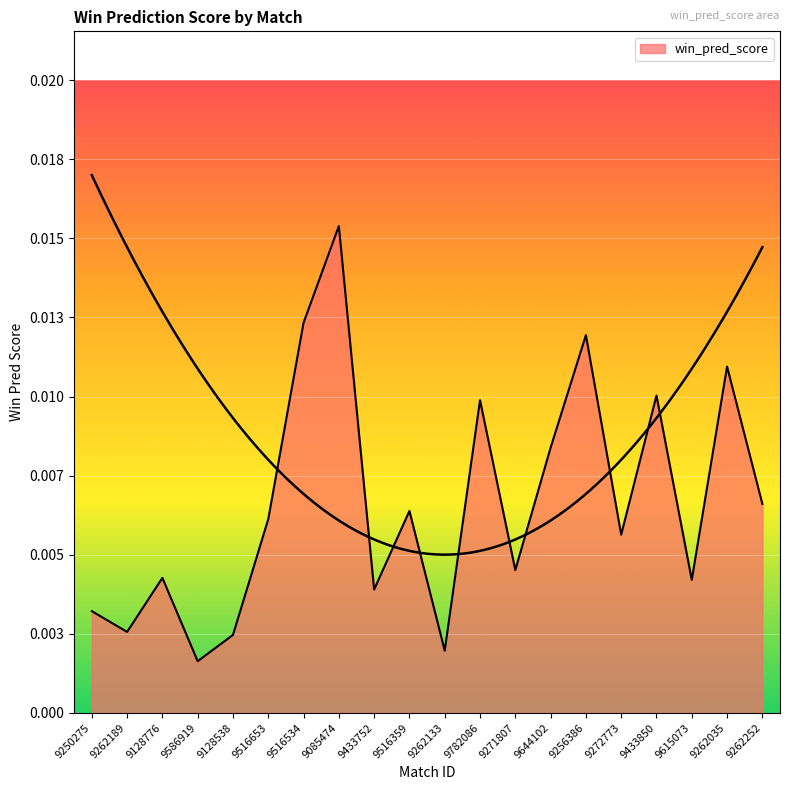

Does the chart display data point markers on the line(s)?

No